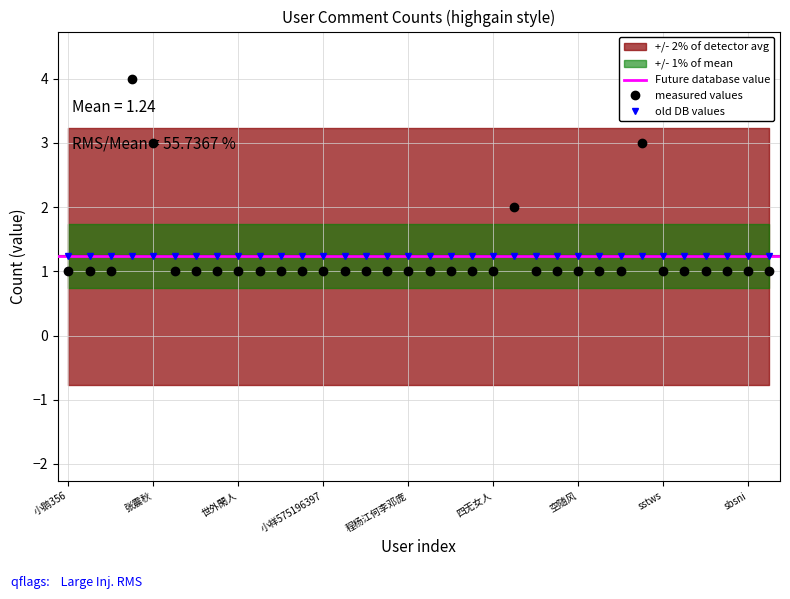

List the labels in order of value, largest first.

百科ROBOT, 张震秋, 杨俊1981, 半月沙川, 小鹅356, 清溪浣纱若当年, 文化散记, 乡人原是客, xhg7956, 修行改变我人生, 世外閑人, 娜柔妮, 爱兔斯基哞哞你, wangkq92, 小祥575196397, 棒t棒t糖9, 1135595896, xule705, 程杨江何李邓庞, 踏破金靴, zhangrui3344, yanguoren88, 四无女人, 邱子安, 69422596, 空随风, lingganwu66, 天然绿水晶, sstws, 半夏d纪念, 中国论文中心, 风驰电掣南汉王, sbsni, lihuanci